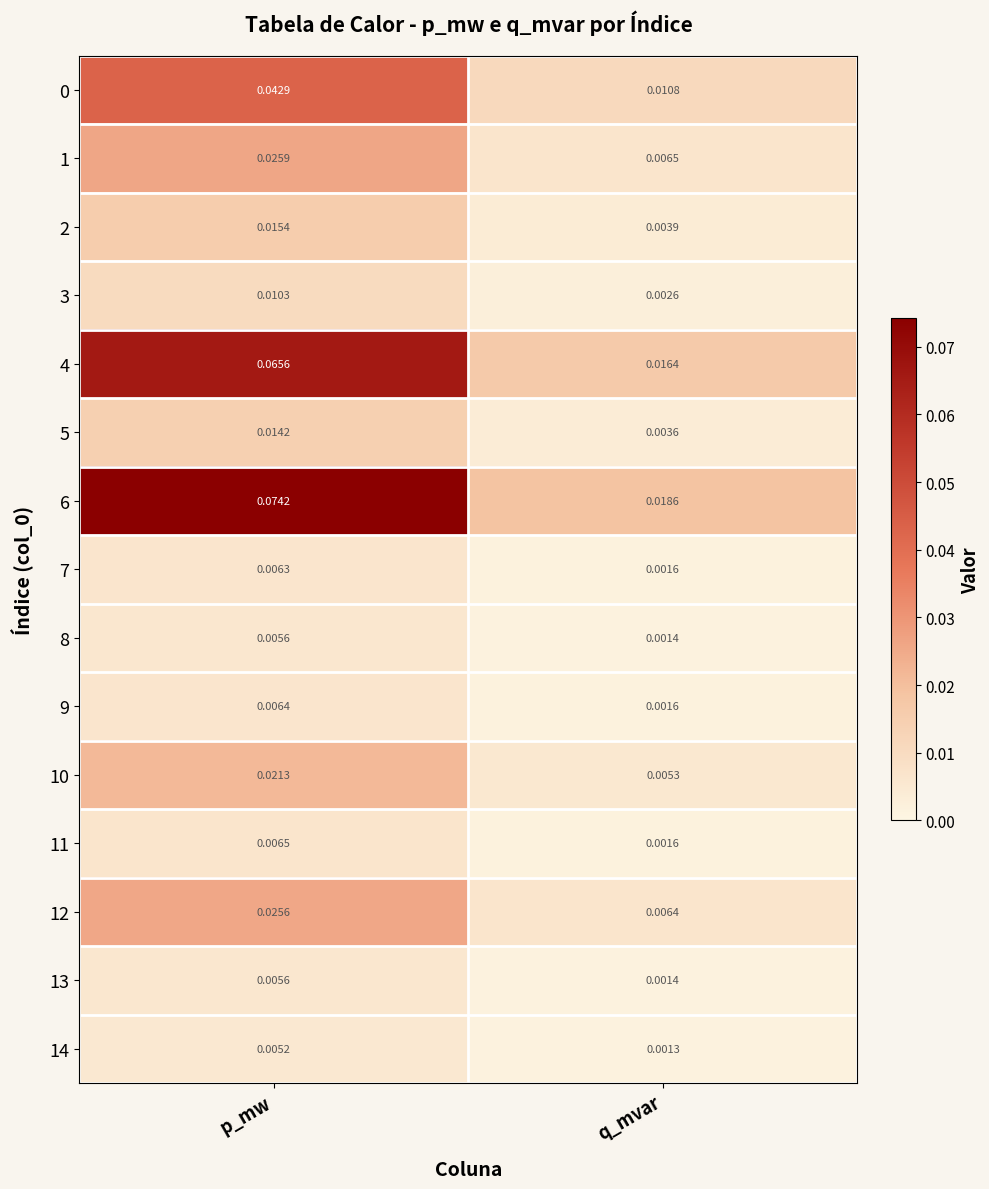

Rank the categories by 5 value from highest to lowest.

p_mw, q_mvar